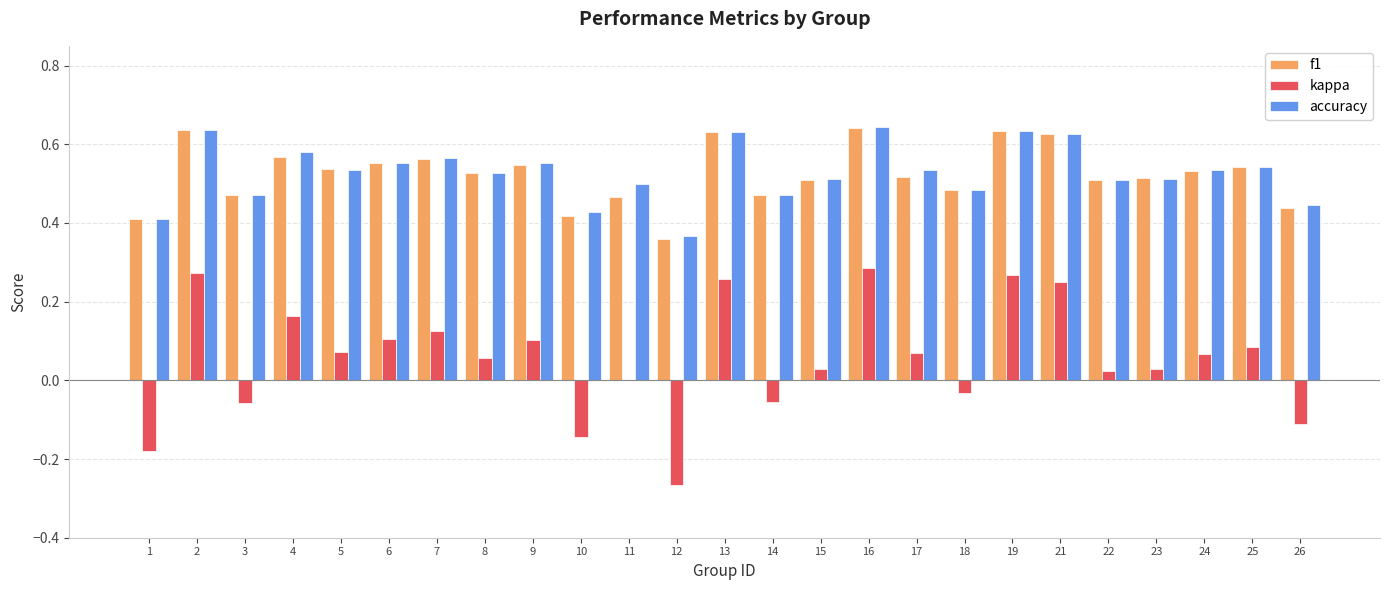

Are the bars grouped side by side (vs. stacked)?

Yes